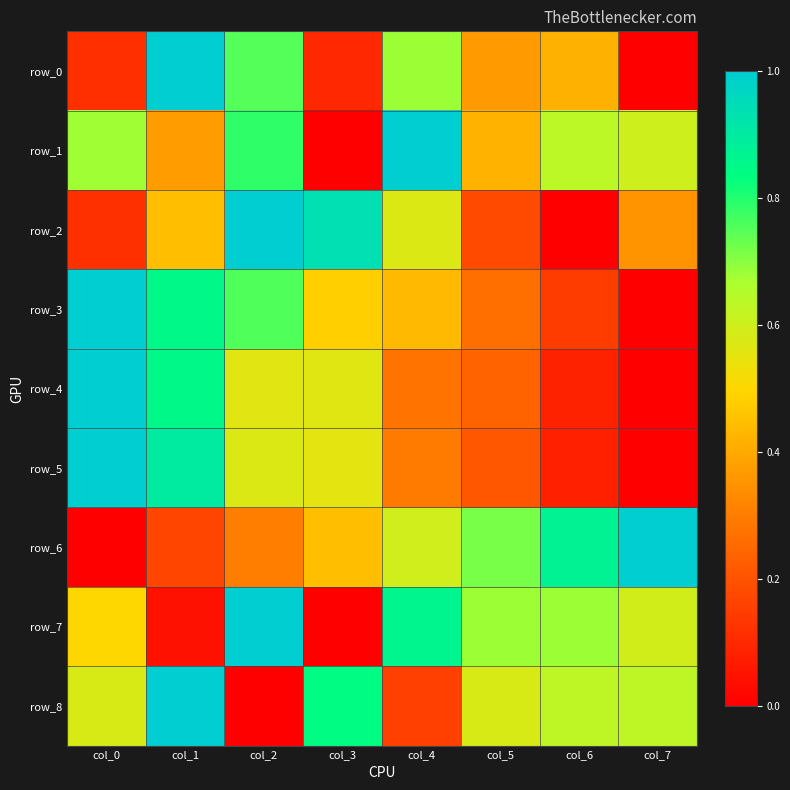

At which category is the sum across all series the highest?

col_2